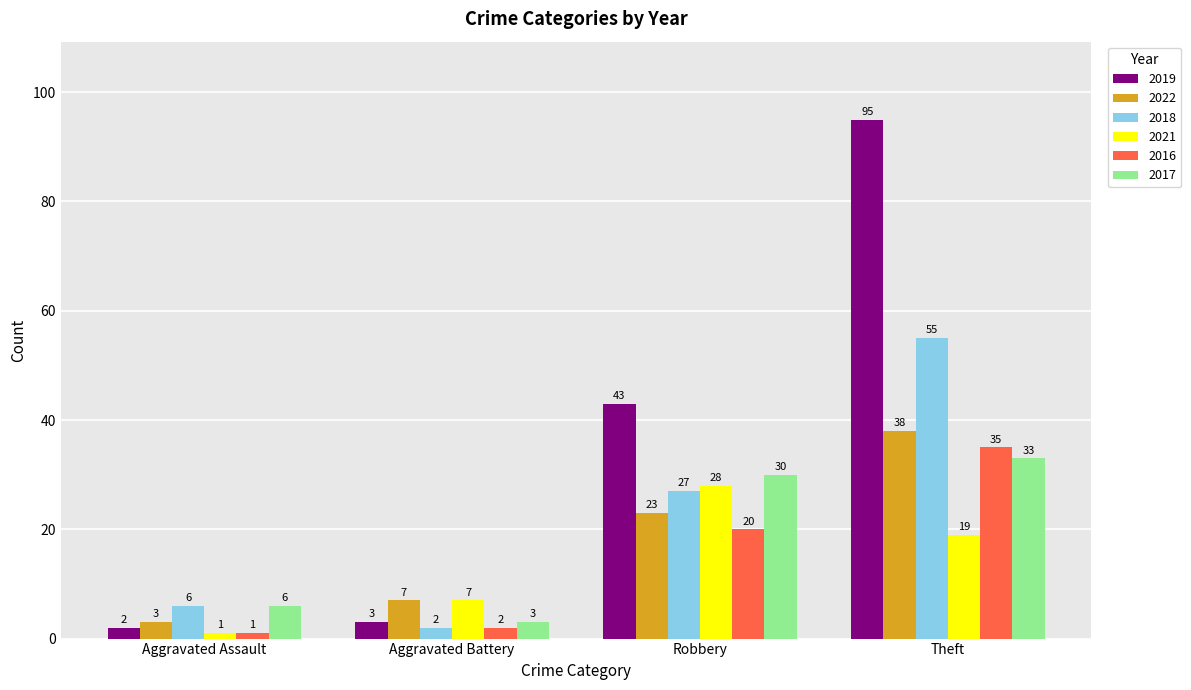

What is the greatest value displayed?

95